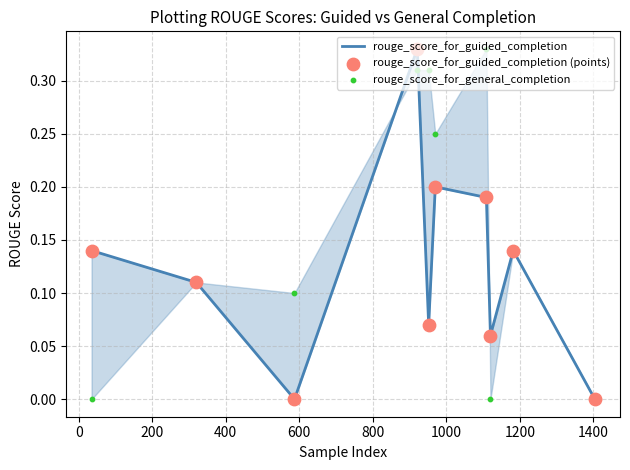

Which series has the largest total across all categories?

rouge_score_for_general_completion